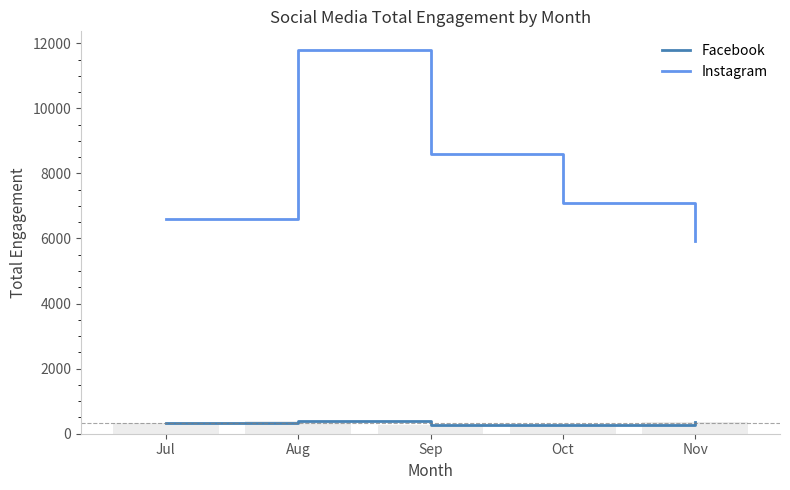

How many values in the Instagram series are below 7076?

2